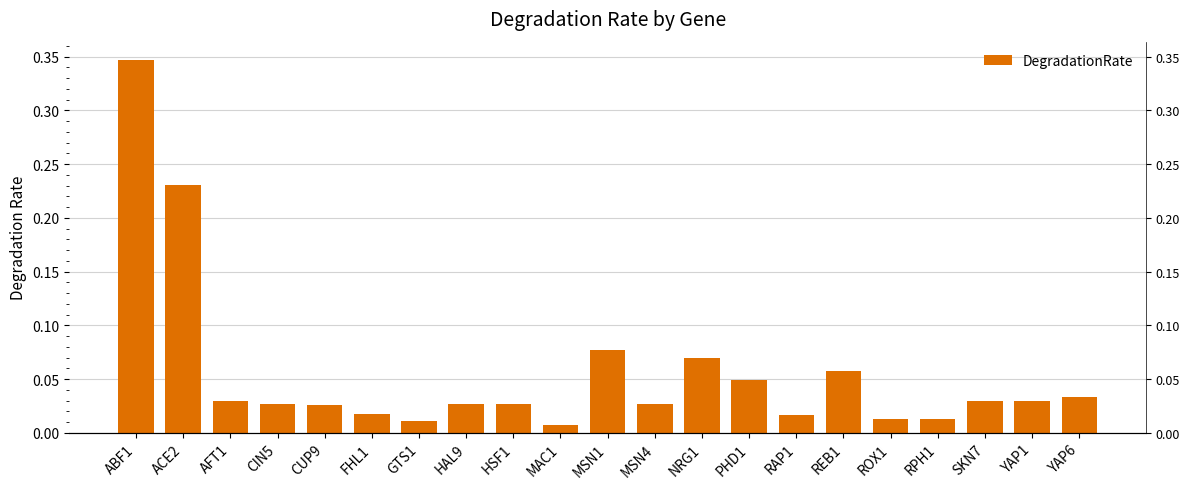

What is the average value?

0.1